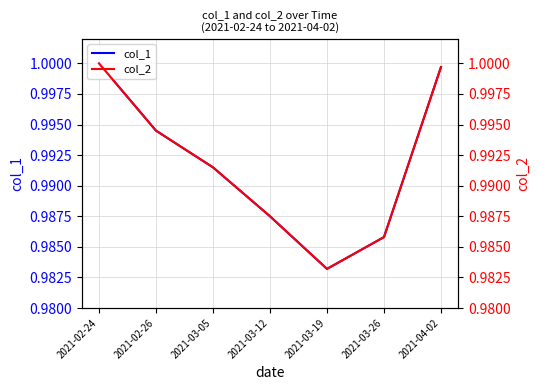

Reading left to right, transcribe all the data shown in this chart.

col_1: 1.0	1.0	1.0	1.0	1.0	1.0	1.0
col_2: 1.0	1.0	1.0	1.0	1.0	1.0	1.0